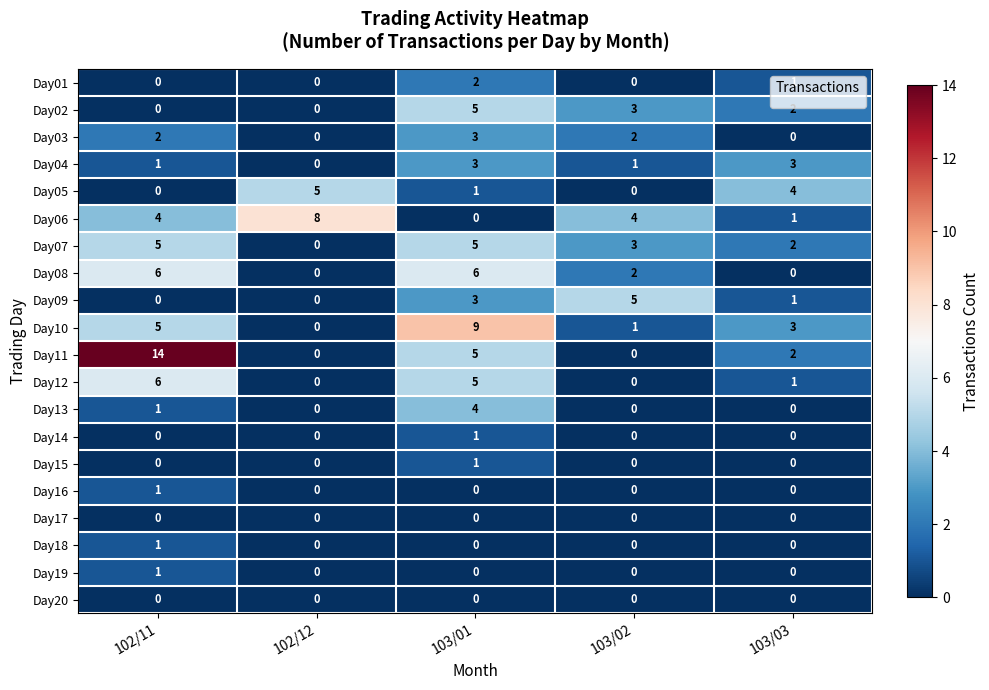

Which label corresponds to the largest value in the chart?

102/11